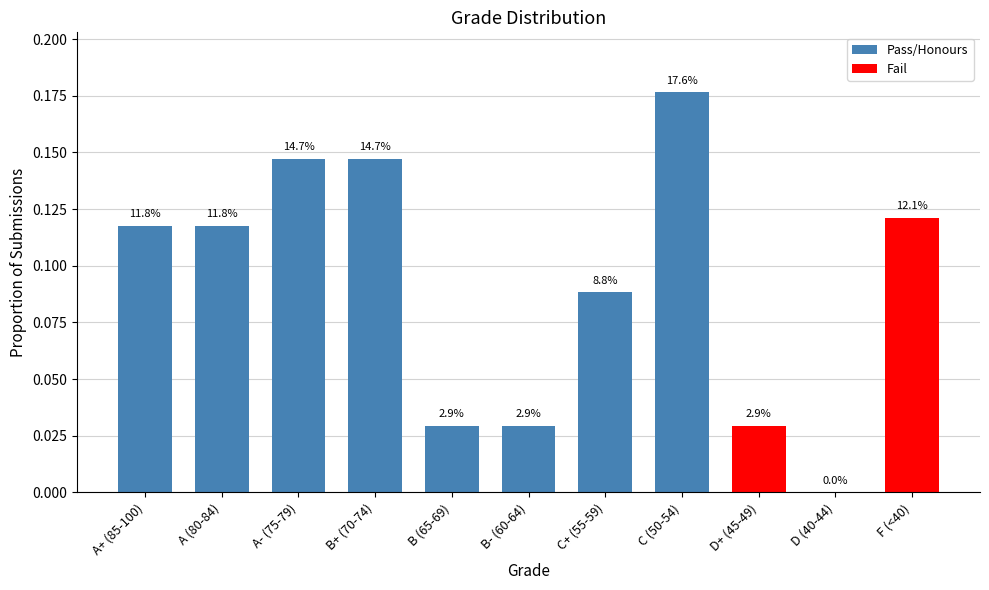

What is the difference between the maximum and minimum values?

0.2